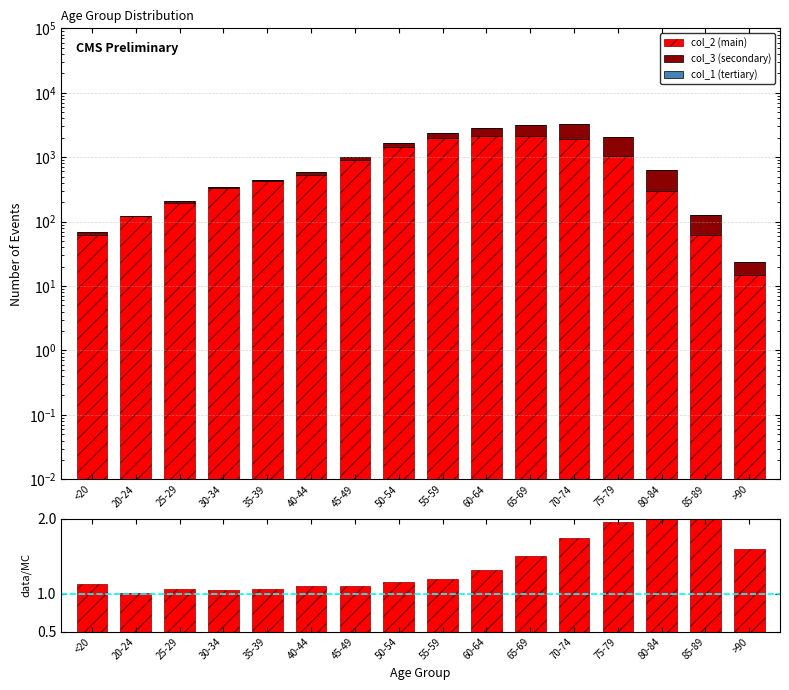

The ratio series shows 1.2 at 50-54. True or false?

True